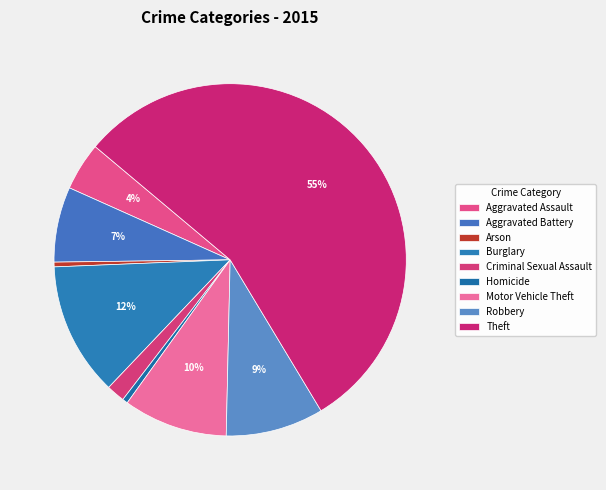

The Theft slice represents 55% of the pie. True or false?

True